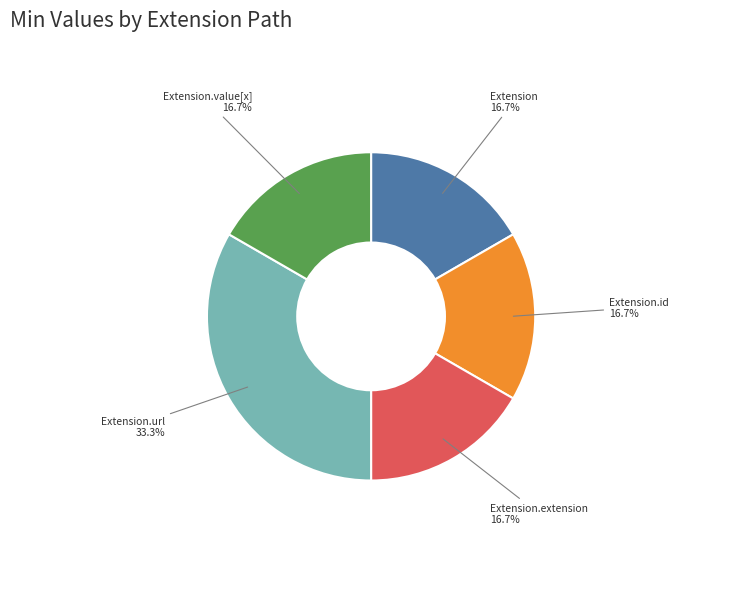

Do Extension.extension and Extension.id together represent more than half of the pie?

No